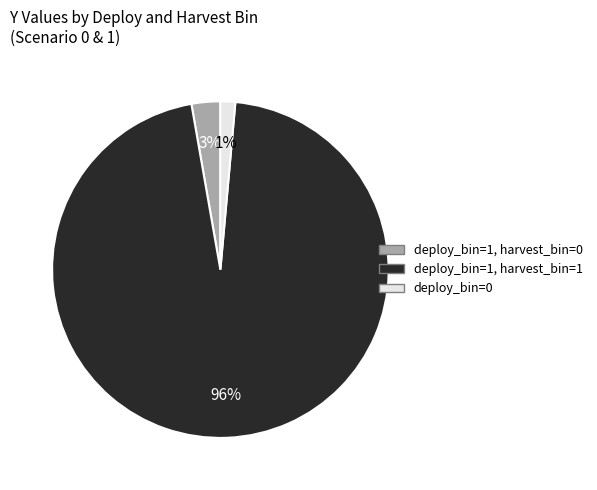

To the nearest percent, what is the average slice percentage?

33%